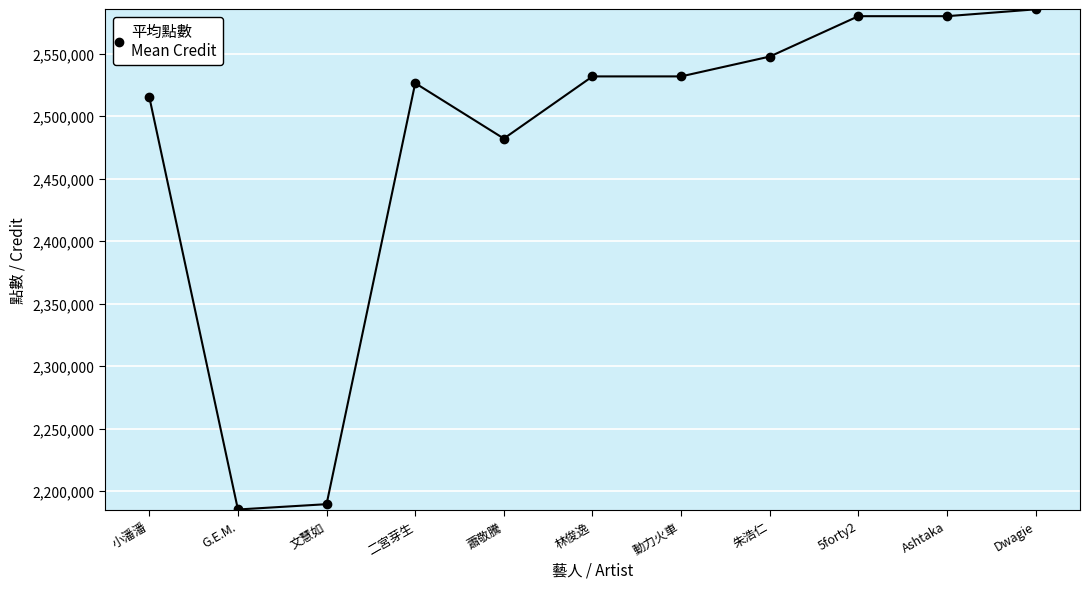

What position from the left is Dwagie?

11